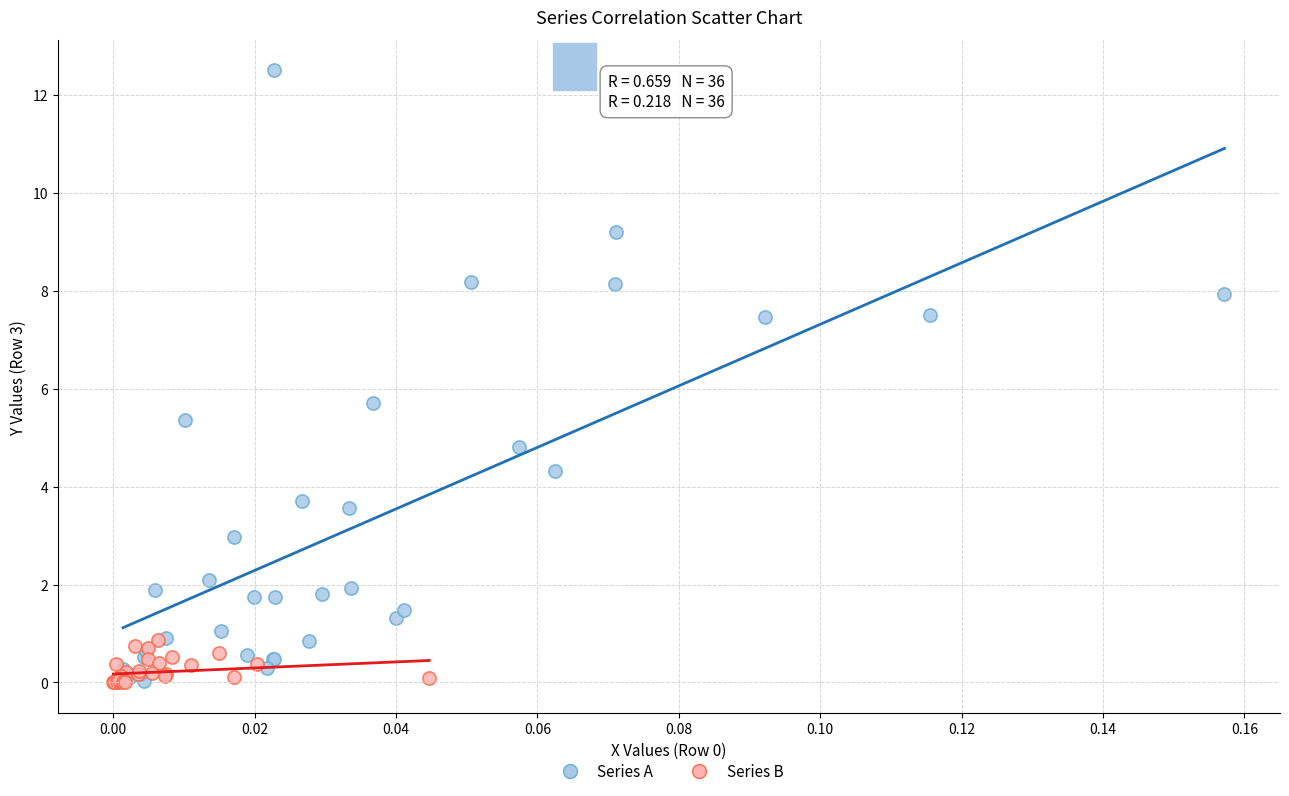

Which series contains the highest Y value?

Series A